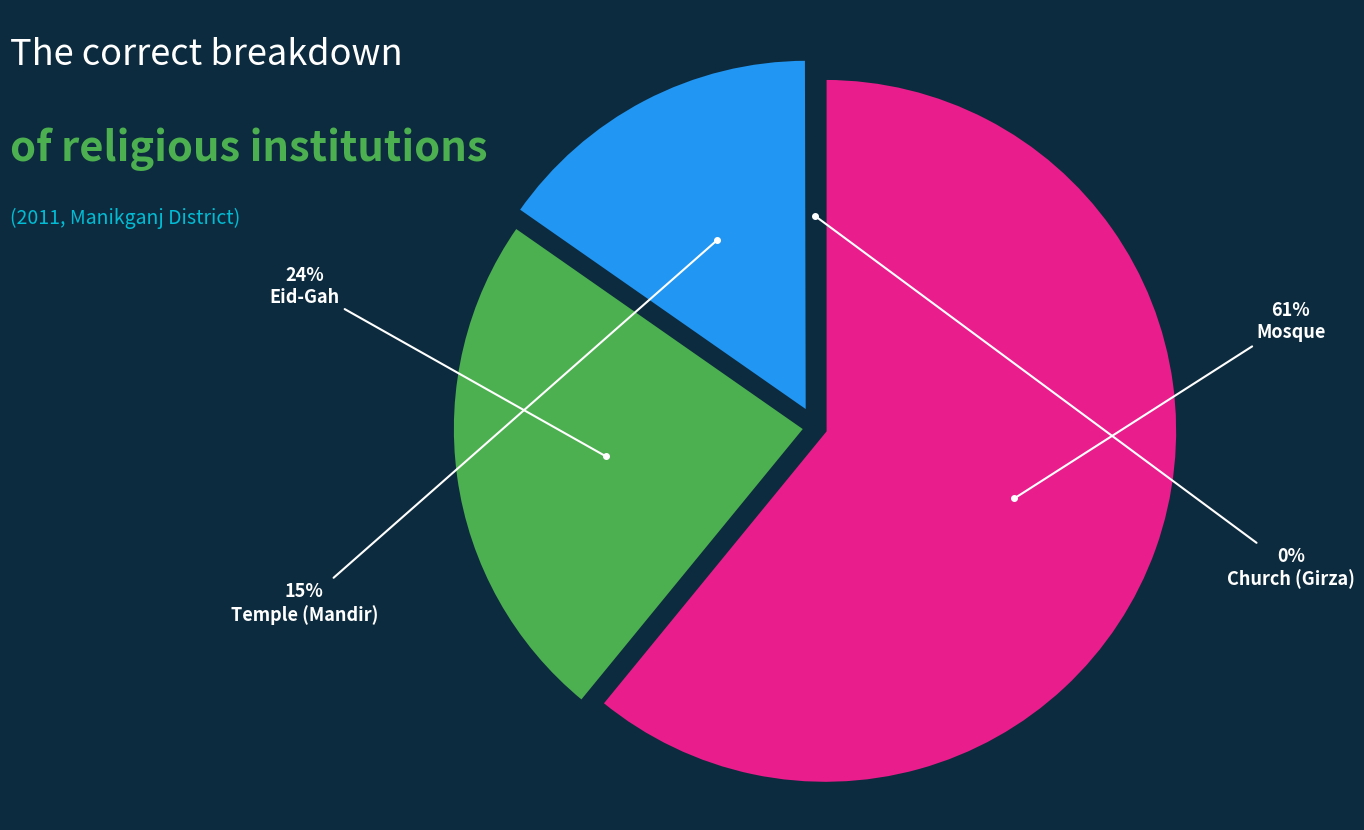

Is the sum of Mosque and Temple (Mandir) greater than half?

Yes